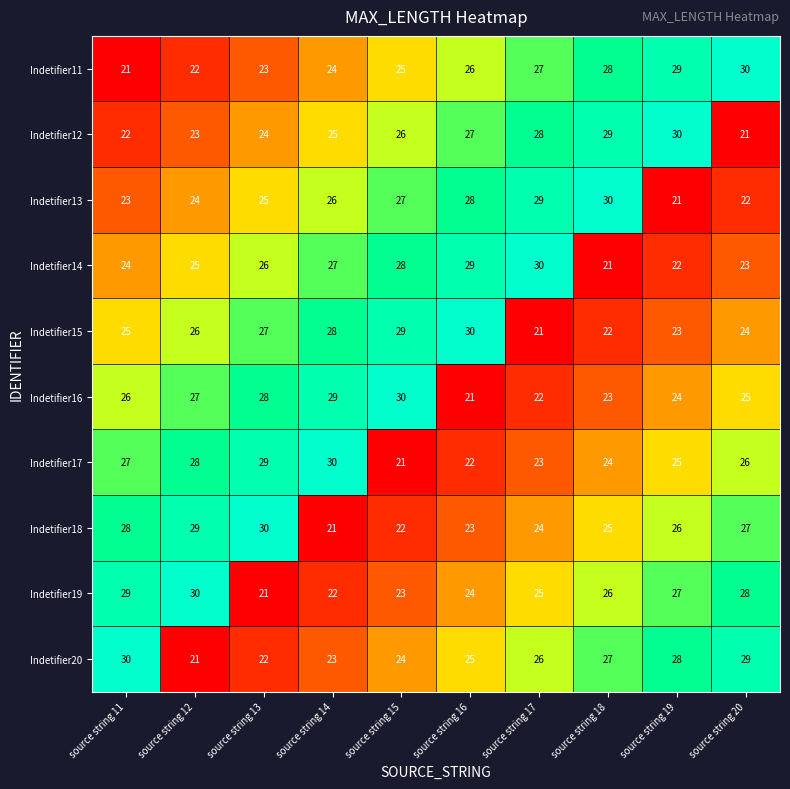

The value of Indetifier14 at source string 11 is 14. True or false?

False